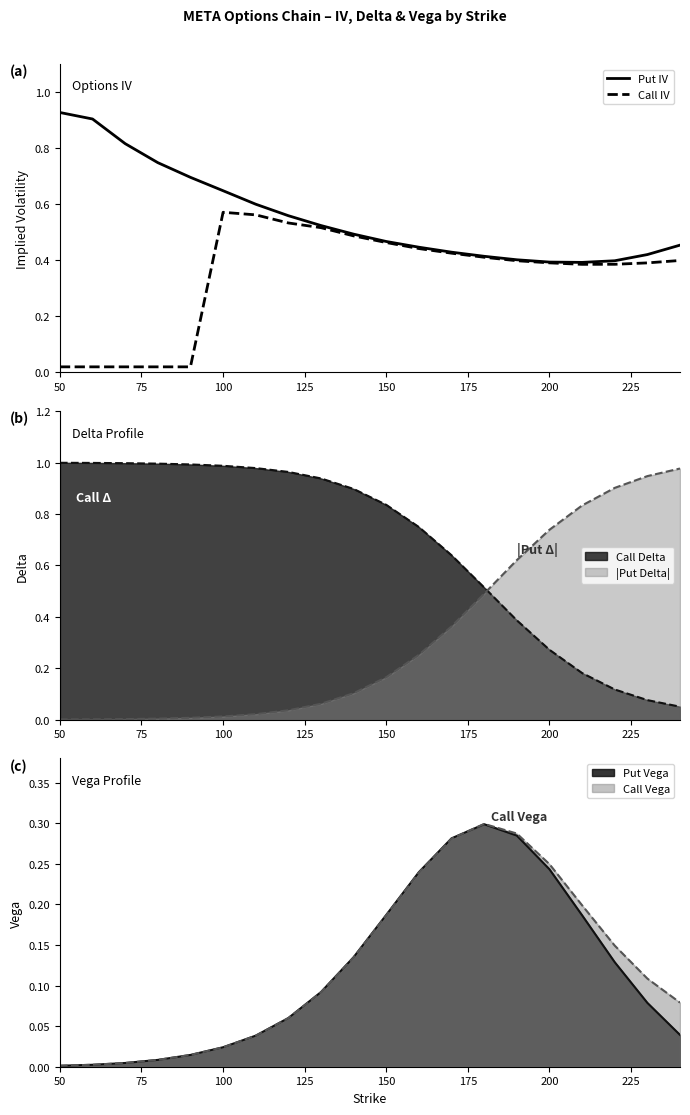

True or false: Put IV and Call IV intersect in this chart.

False